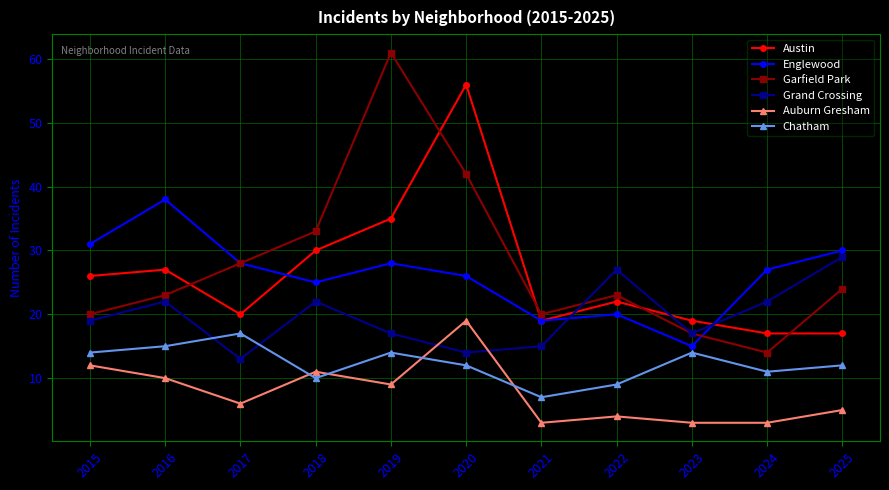

What is the sum of the Garfield Park values at 2019 and 2022?

84